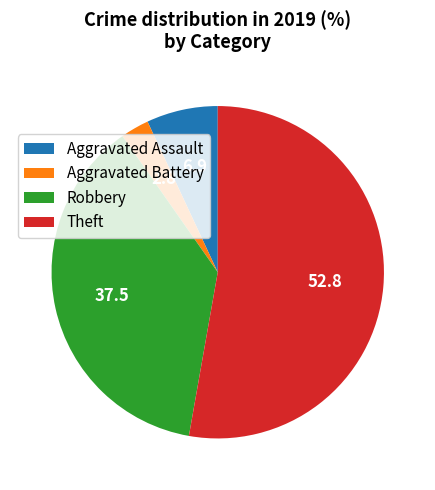

Rank the categories by value from highest to lowest.

Theft, Robbery, Aggravated Assault, Aggravated Battery